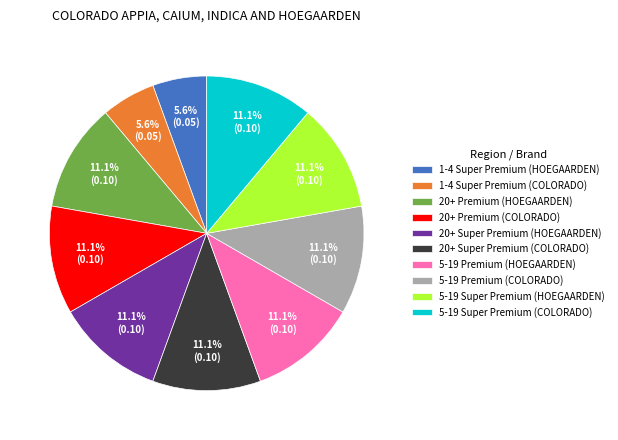

Combined, what portion of the pie is 20+ Super Premium (HOEGAARDEN) and 1-4 Super Premium (COLORADO)?

16.7%